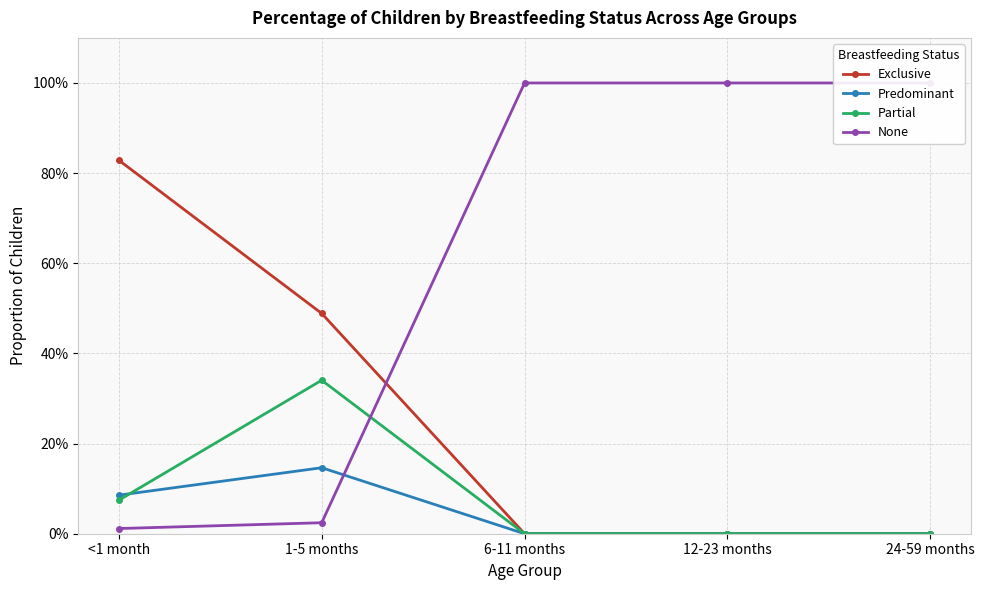

Between <1 month and 24-59 months, which series saw the biggest shift?

None